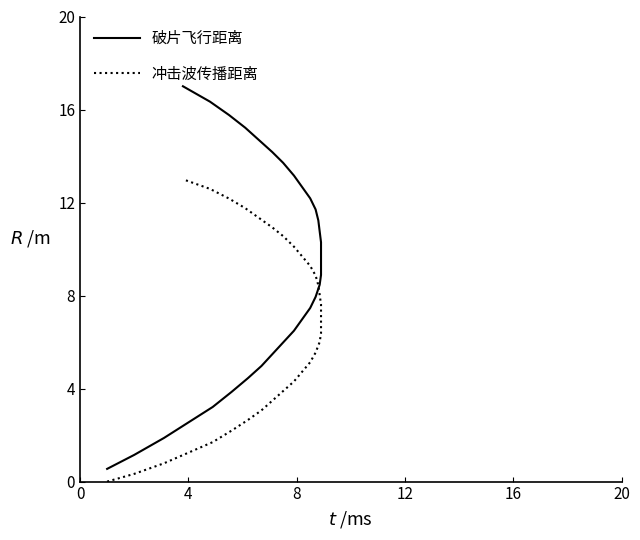

Between 12 and 16, which is larger?

16